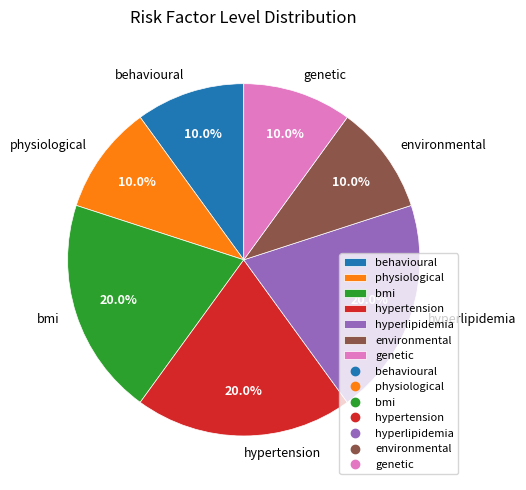

Is the sum of behavioural and physiological greater than half?

No